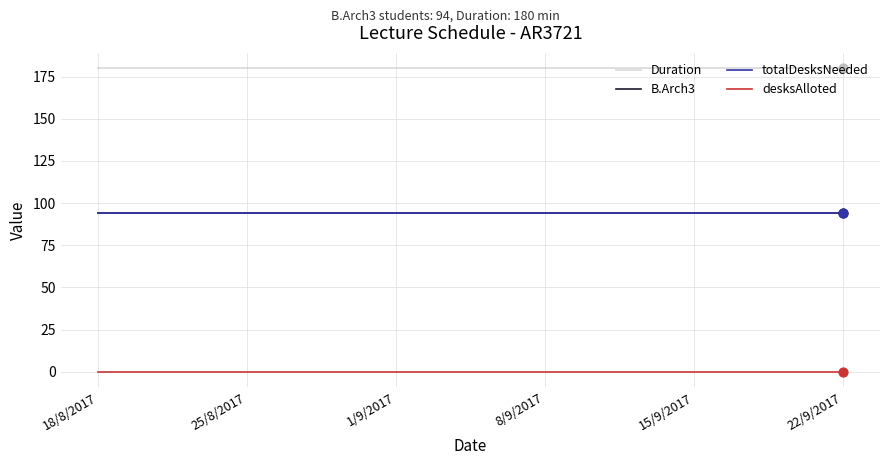

At which category is the sum across all series the highest?

18/8/2017